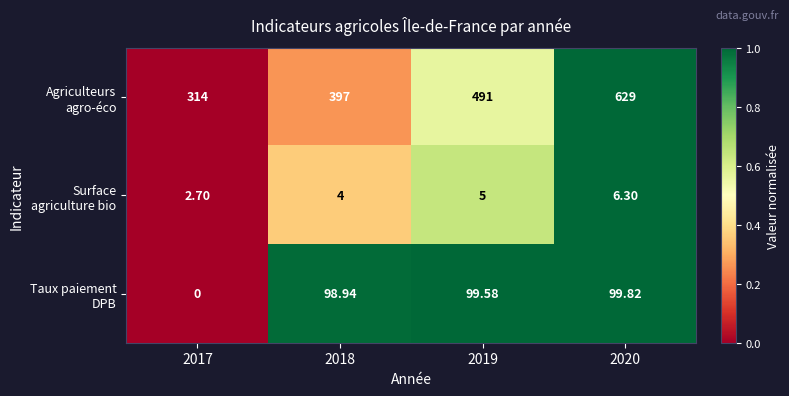

At which category does the chart reach its peak across all series?

2020